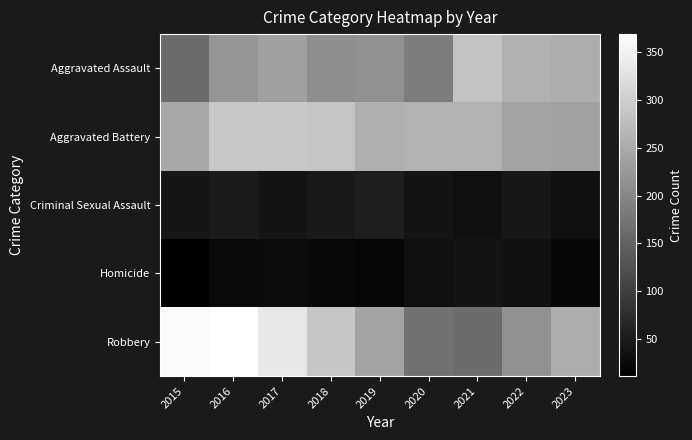

Reading left to right, list all the values displayed in this chart.

Aggravated Assault: 2015=161	2016=220	2017=236	2018=210	2019=214	2020=186	2021=286	2022=259	2023=253
Aggravated Battery: 2015=246	2016=290	2017=291	2018=287	2019=256	2020=261	2021=260	2022=241	2023=237
Criminal Sexual Assault: 2015=42	2016=50	2017=40	2018=46	2019=53	2020=39	2021=33	2022=44	2023=33
Homicide: 2015=11	2016=26	2017=27	2018=23	2019=20	2020=32	2021=38	2022=35	2023=21
Robbery: 2015=363	2016=369	2017=336	2018=289	2019=240	2020=171	2021=163	2022=214	2023=254